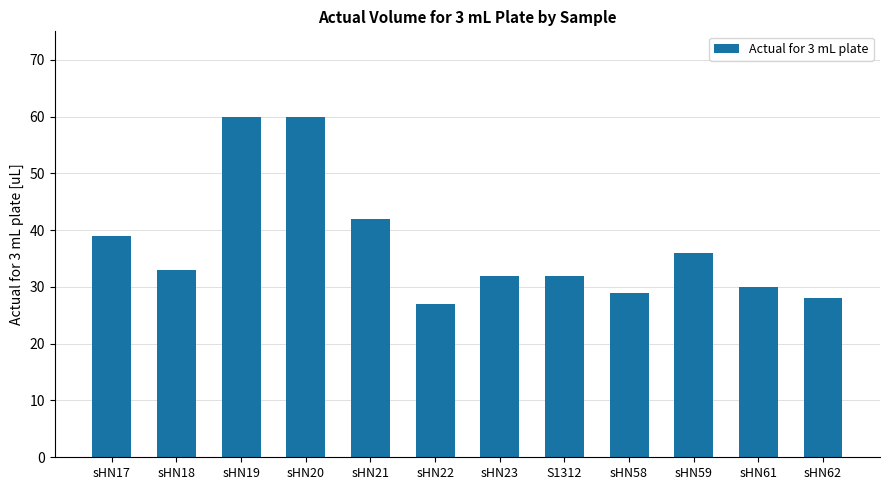

Approximately how many times larger is the value at sHN59 compared to sHN19?

0.6